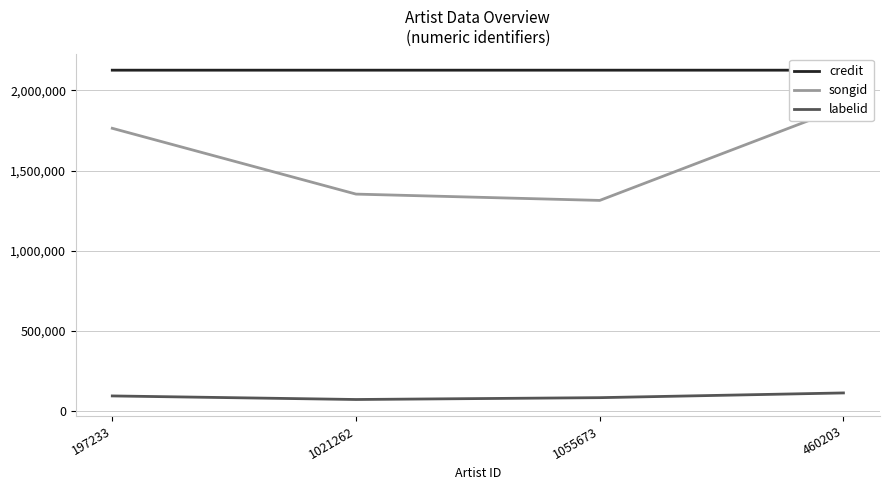

Reading left to right, transcribe all the data shown in this chart.

credit: 197233=2126294	1021262=2126301	1055673=2126307	460203=2126308
songid: 197233=1764084	1021262=1353890	1055673=1314557	460203=1894958
labelid: 197233=95918	1021262=73692	1055673=85127	460203=114586